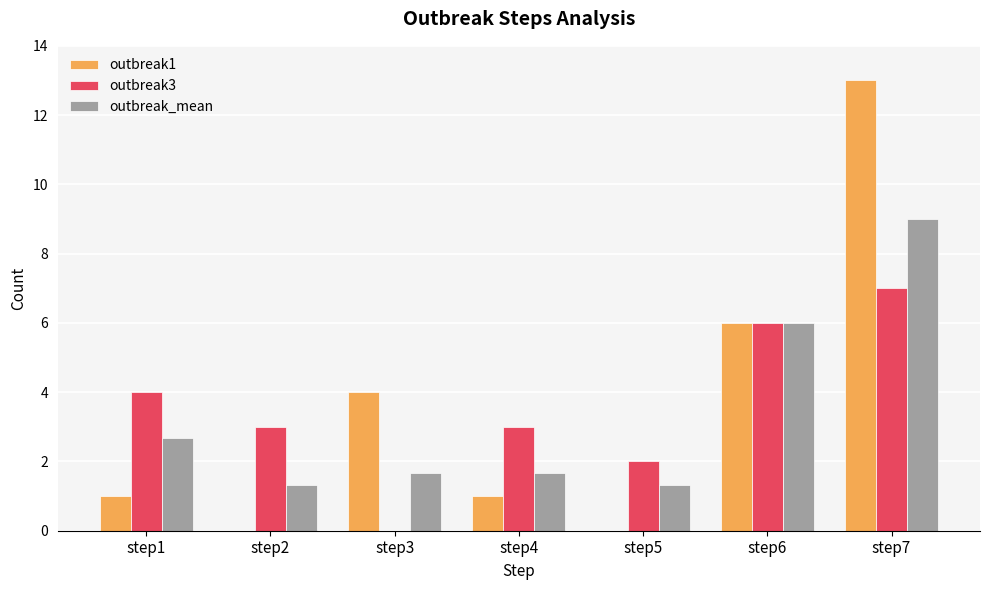

What is the difference between the outbreak3 values at step7 and step1?

3.0